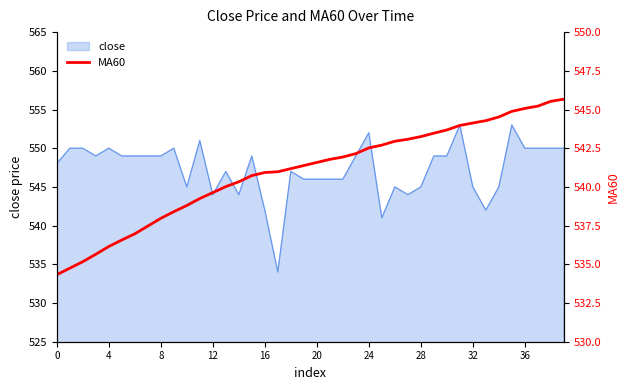

True or false: close has a value of 549 at 8.

True